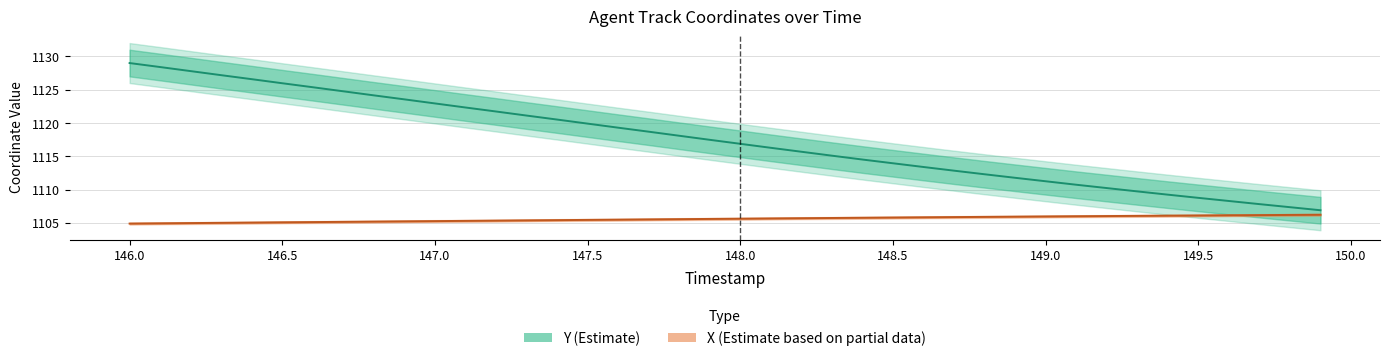

How many data points in X (Estimate based on partial data) are above 1105?

37